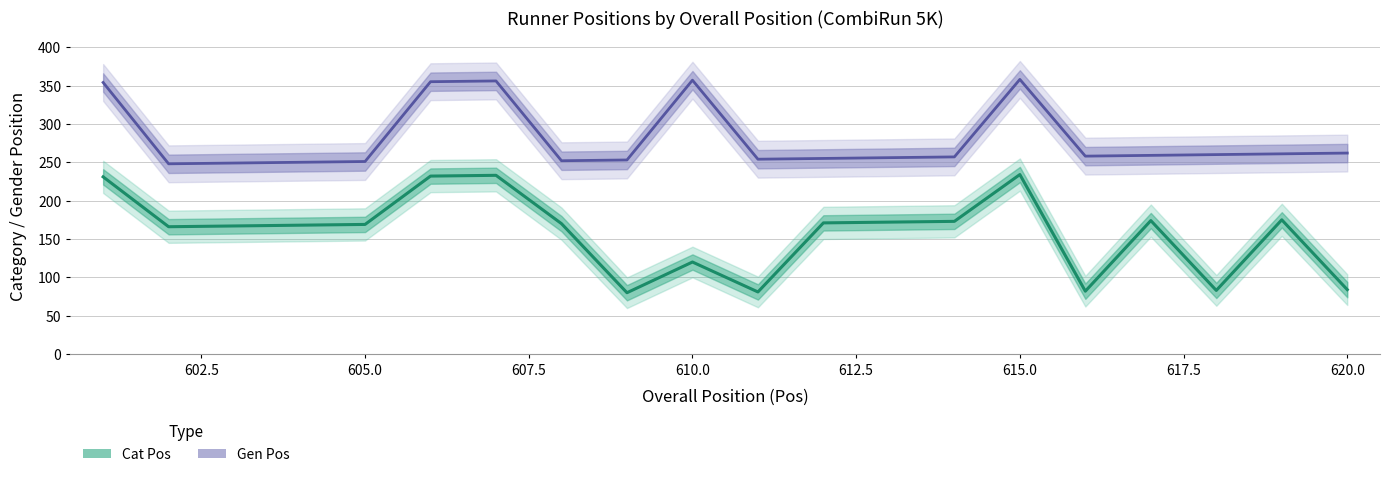

True or false: Cat Pos and Gen Pos intersect in this chart.

False